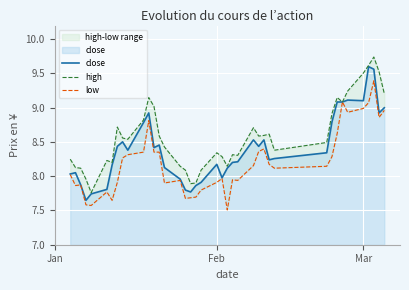

List the series in order of their overall mean, lowest first.

low, close, high